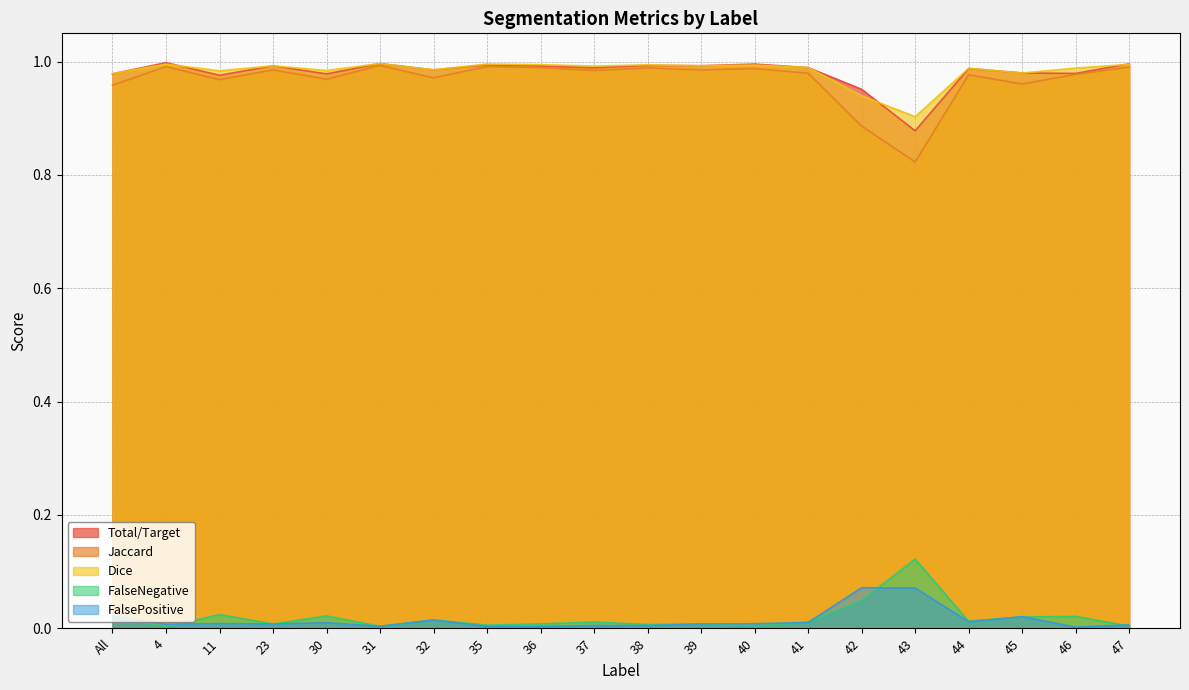

The value of Dice at 47 is 0.5. True or false?

False